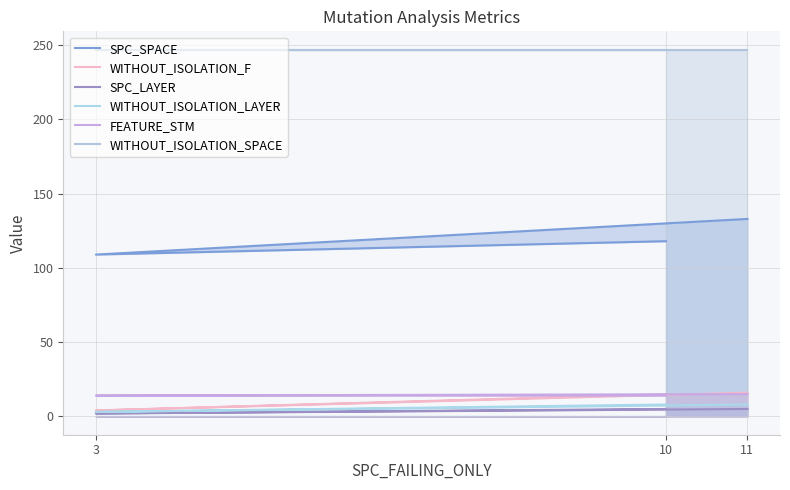

What is the sum of the WITHOUT_ISOLATION_SPACE values at 10 and 11?

494